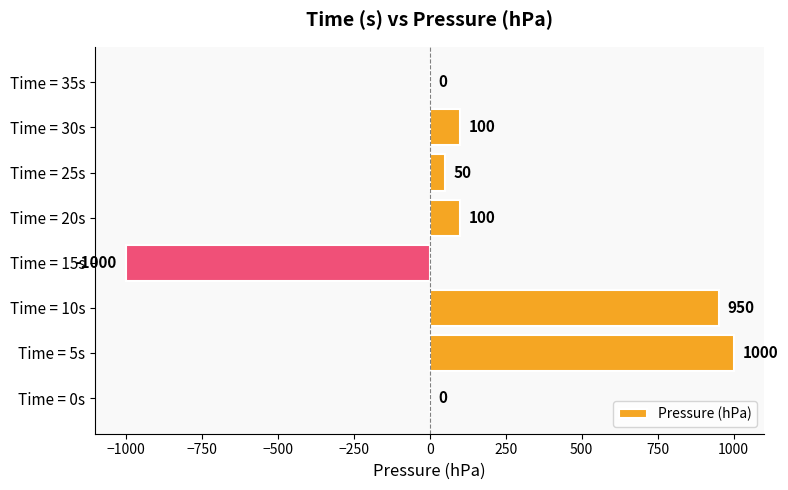

What is the average value?

150